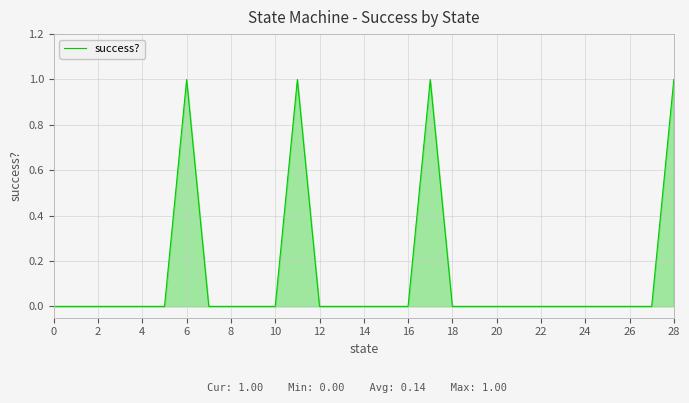

What is the difference between the maximum and minimum values?

1